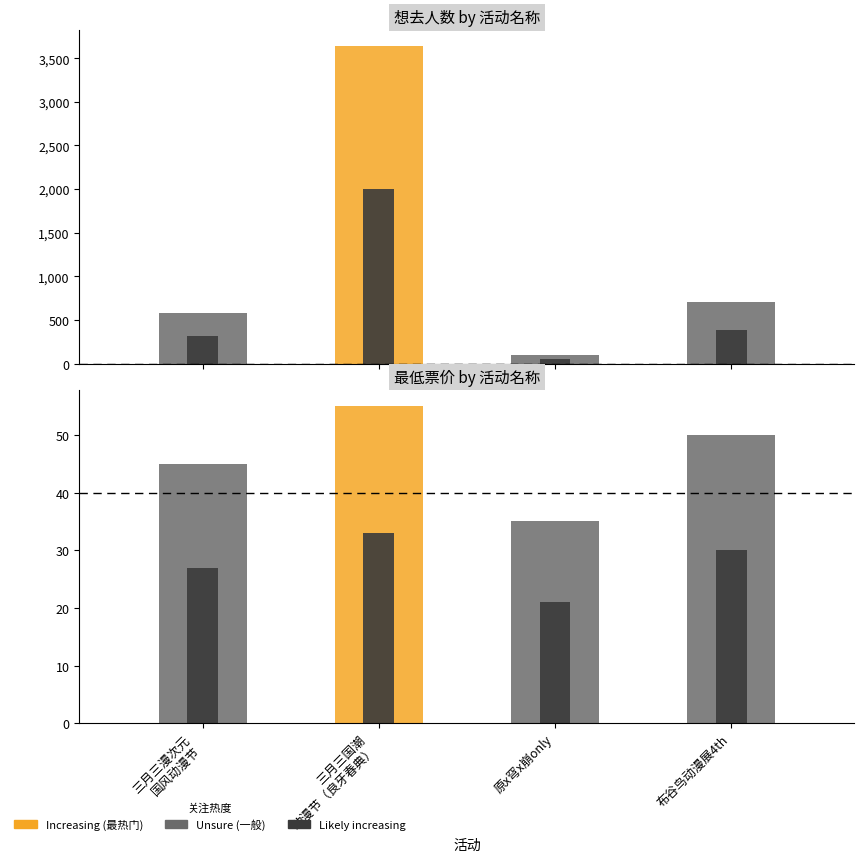

Reading left to right, extract all data points from this chart.

想去人数: 南宁·三月三漫次元国风动漫节=580	南宁·2024三月三国潮动漫节（良牙春典）=3638	南宁·原x穹x崩only=100	南宁·布谷鸟动漫展4th=703
最低票价: 南宁·三月三漫次元国风动漫节=45	南宁·2024三月三国潮动漫节（良牙春典）=55	南宁·原x穹x崩only=35	南宁·布谷鸟动漫展4th=50